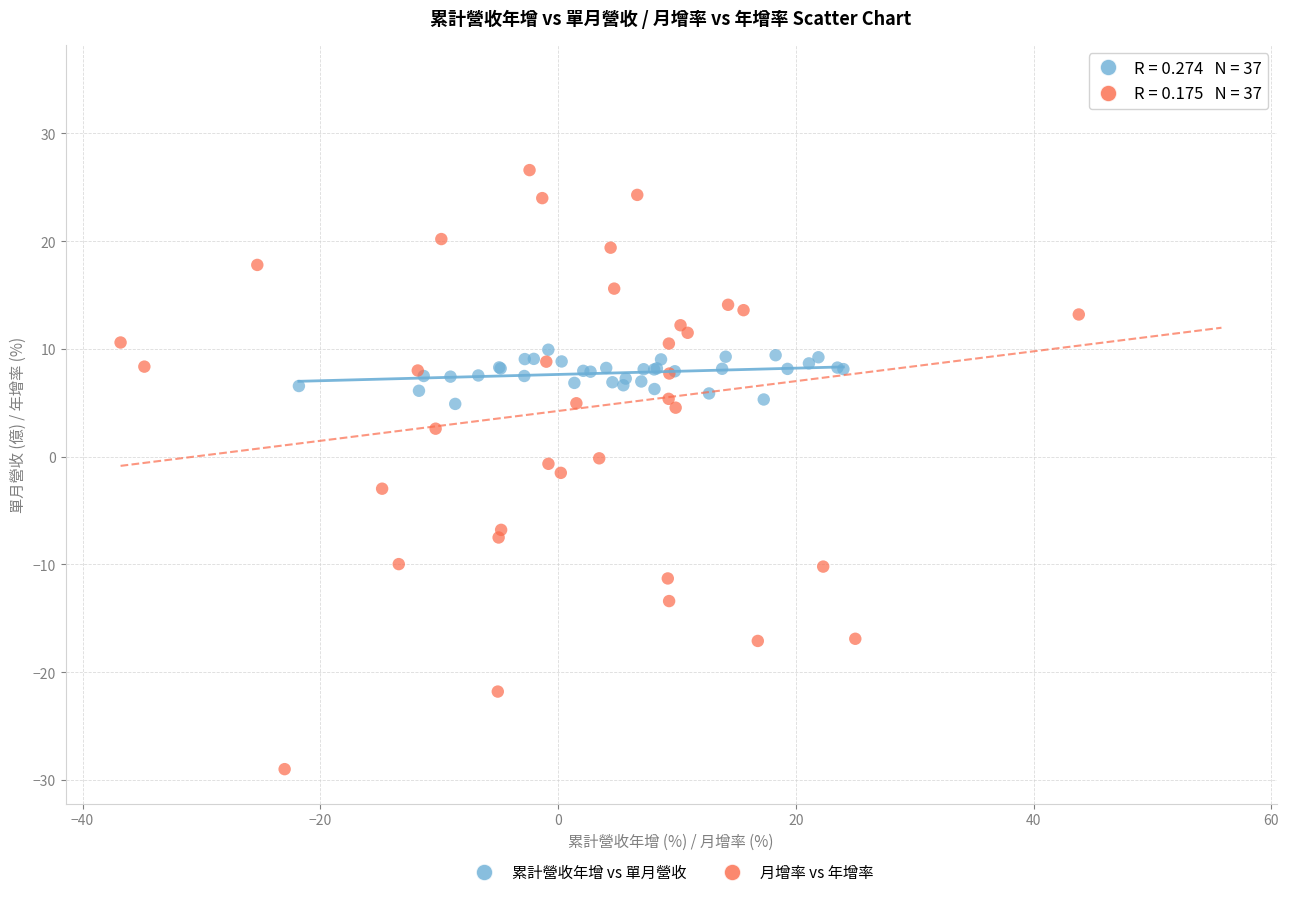

What are all the series names shown in the legend?

累計營收年增 vs 單月營收, 月增率 vs 年增率